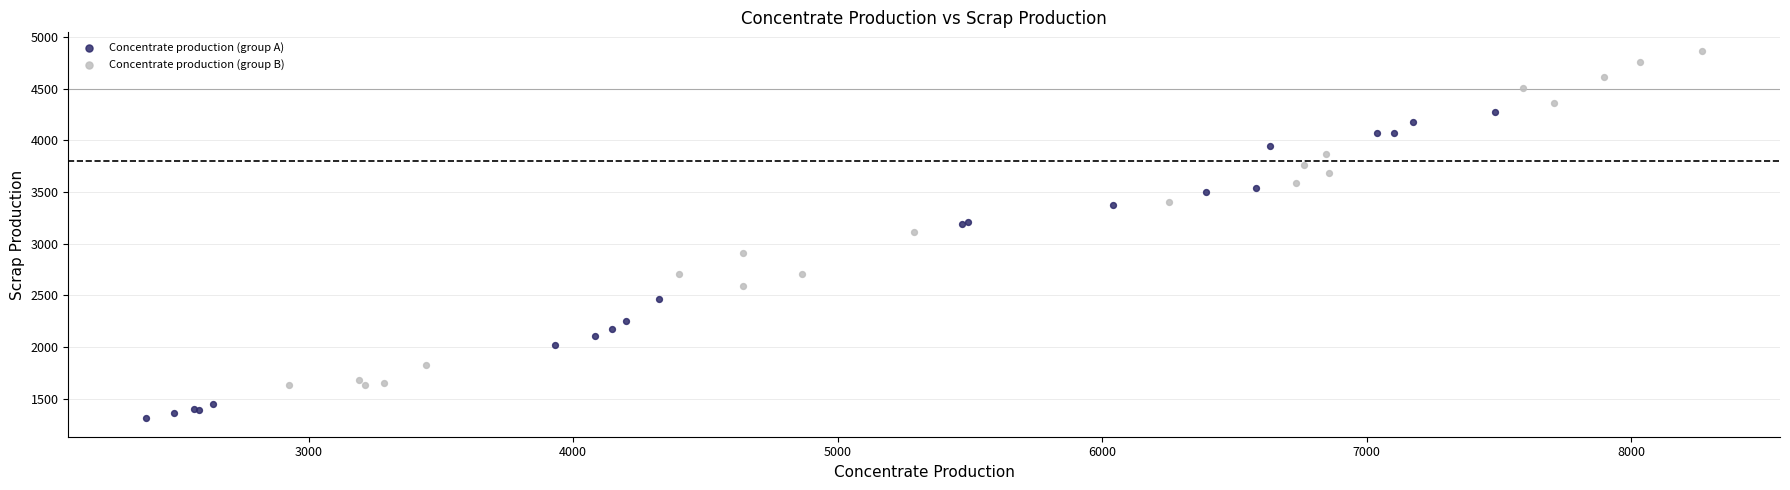

What are all the series names shown in the legend?

Concentrate production (group A), Concentrate production (group B)